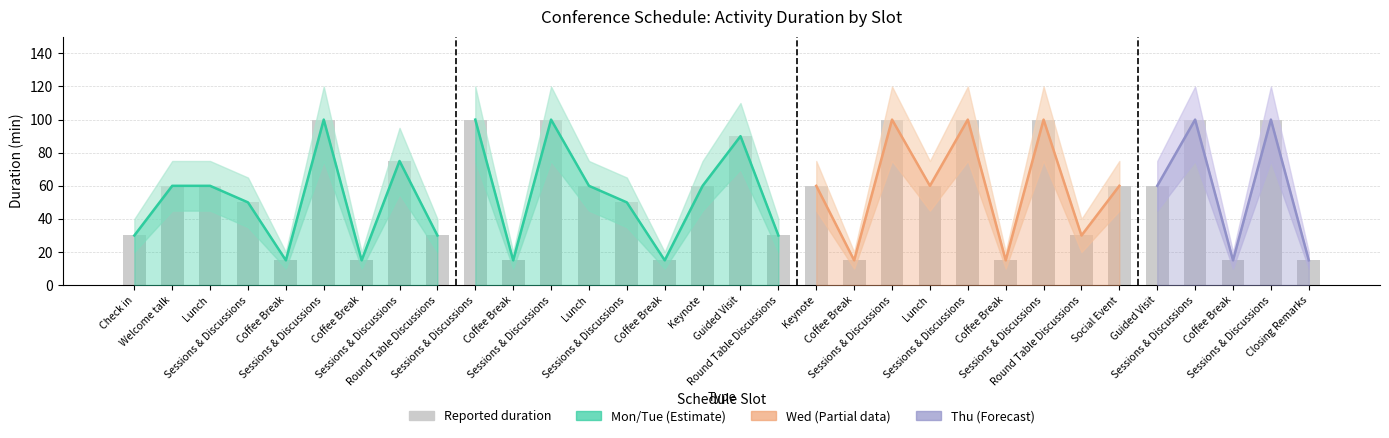

Where does the Duration (min) series first go above 60?

Sessions & Discussions